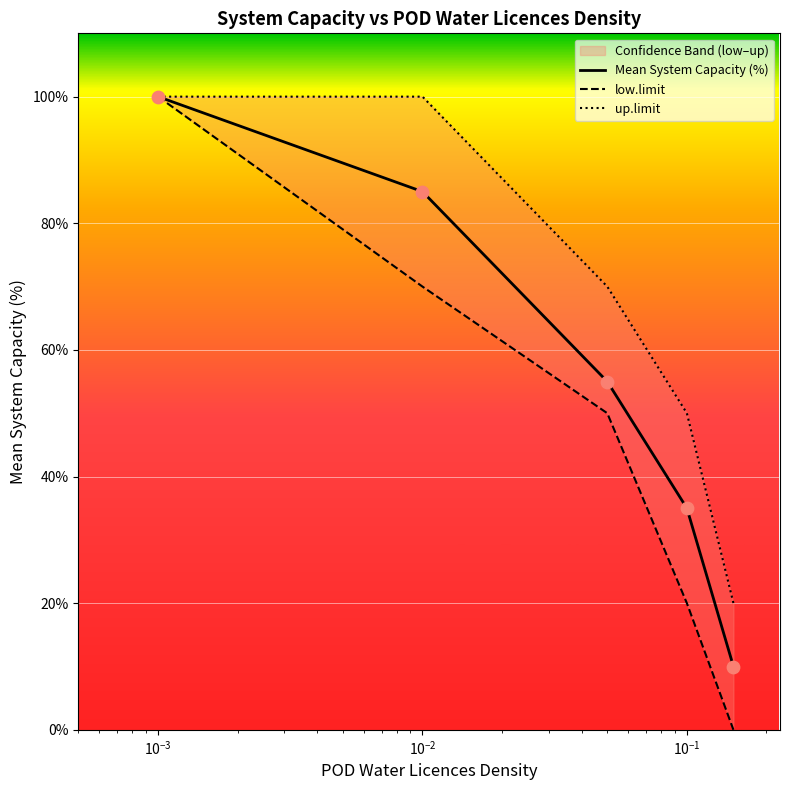

Which series has the widest spread of Y values?

low.limit